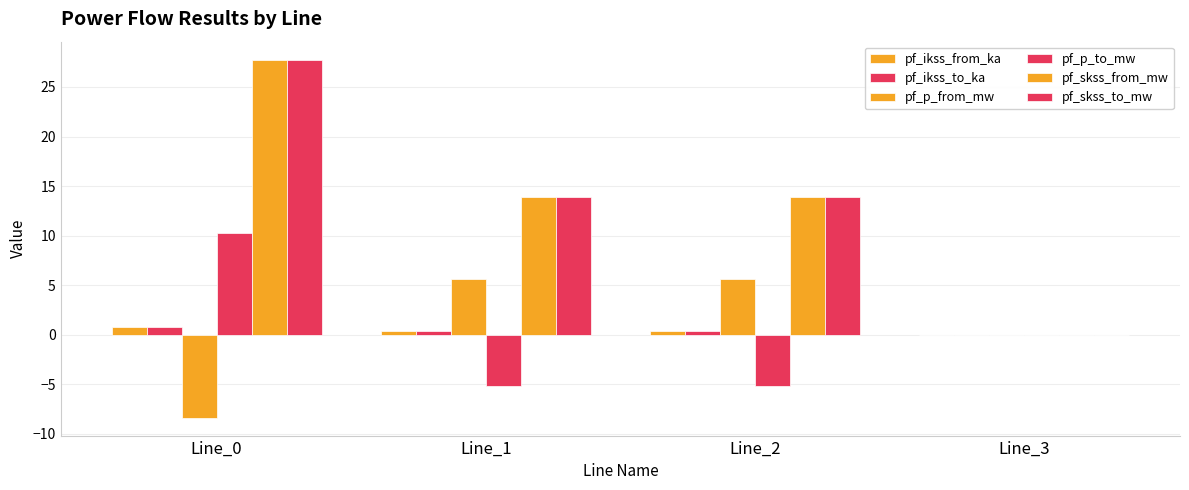

What is the difference between the second highest and minimum values in the pf_ikss_from_ka series?

0.4